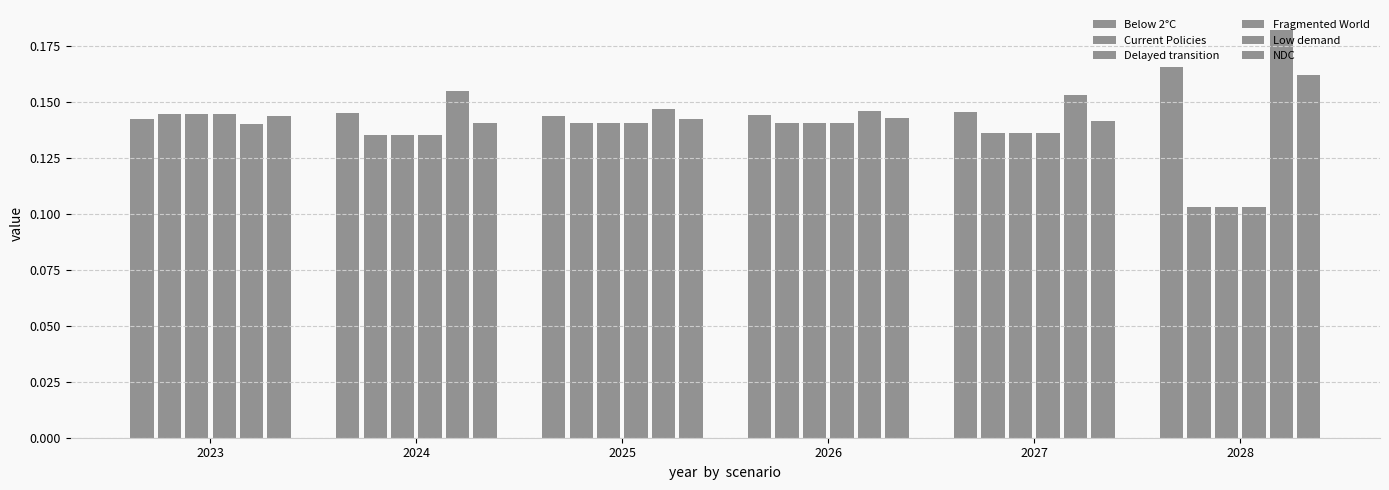

What is the value of the Delayed transition bar at the 4th from the left?

0.1